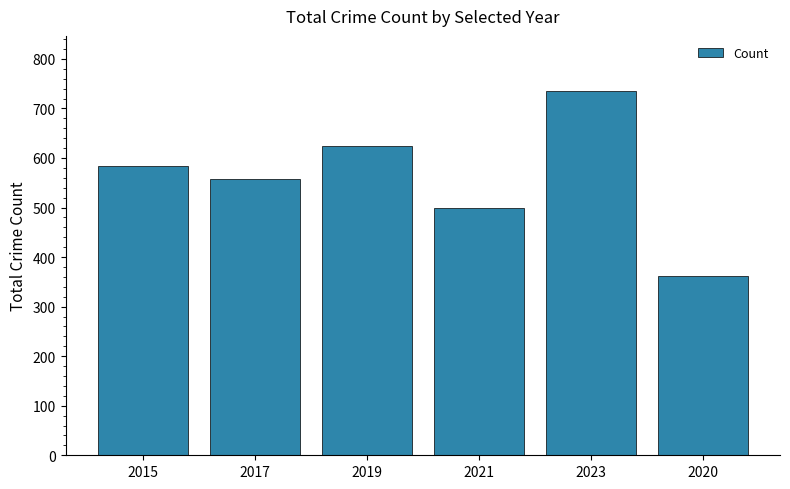

How many data points are less than 584?

3